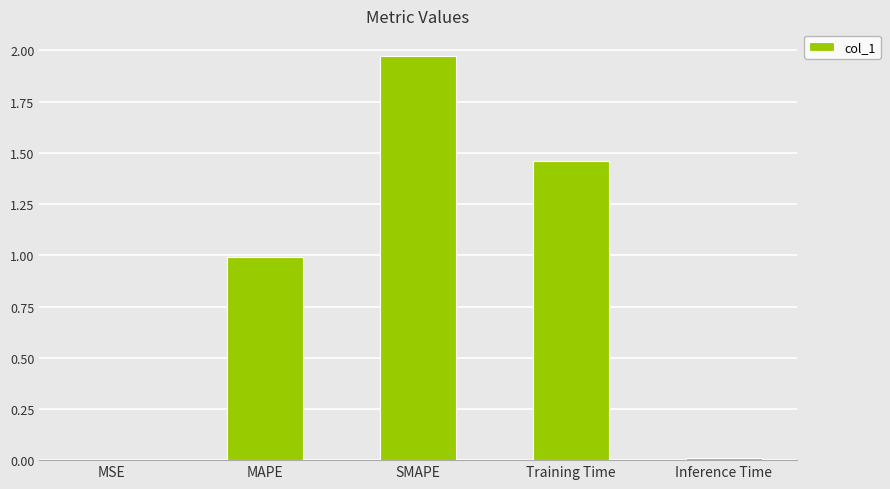

How many distinct data groups are displayed?

1